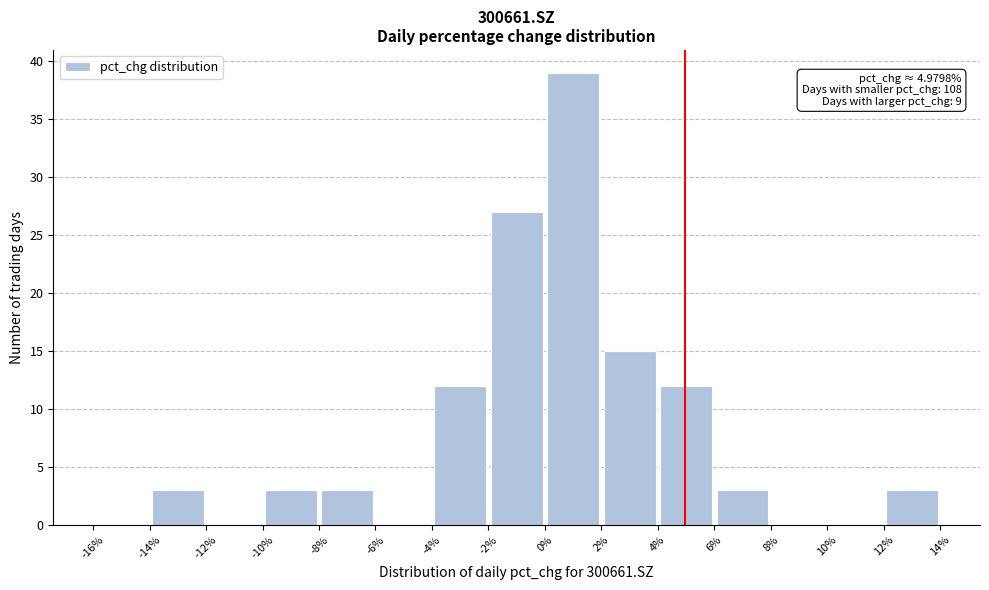

Over which range of the x-axis is the bar tallest?

0% to 2%